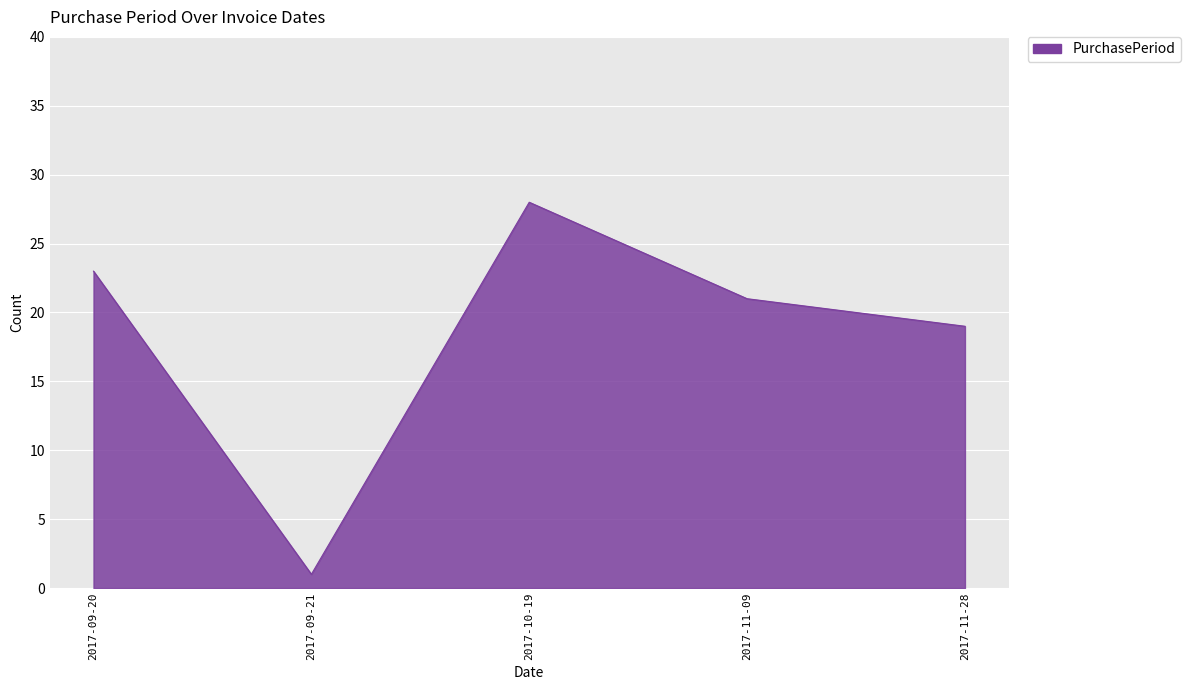

Reading right to left, transcribe all the data shown in this chart.

19	21	28	1	23